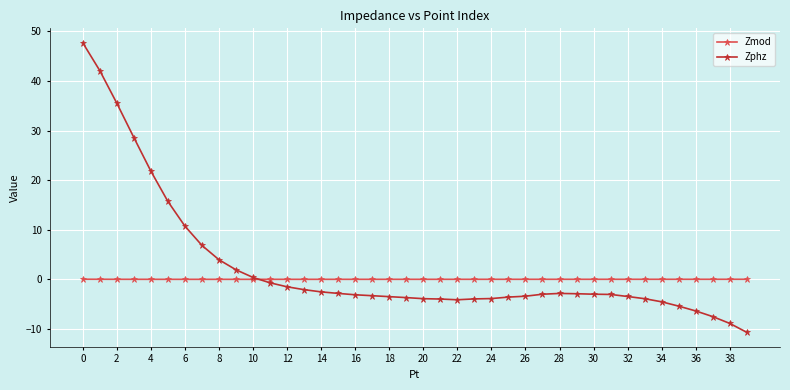

List the series in order of their peak value, lowest first.

Zmod, Zphz